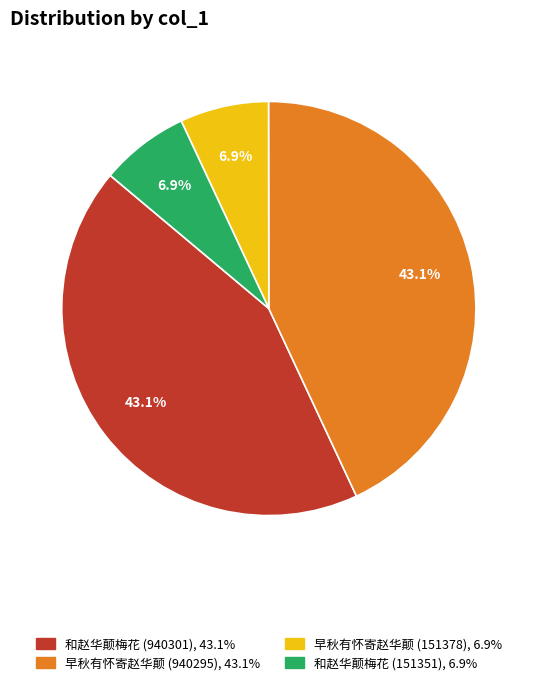

To the nearest percent, what percentage of the pie is 早秋有怀寄赵华颠 (940295)?

43%